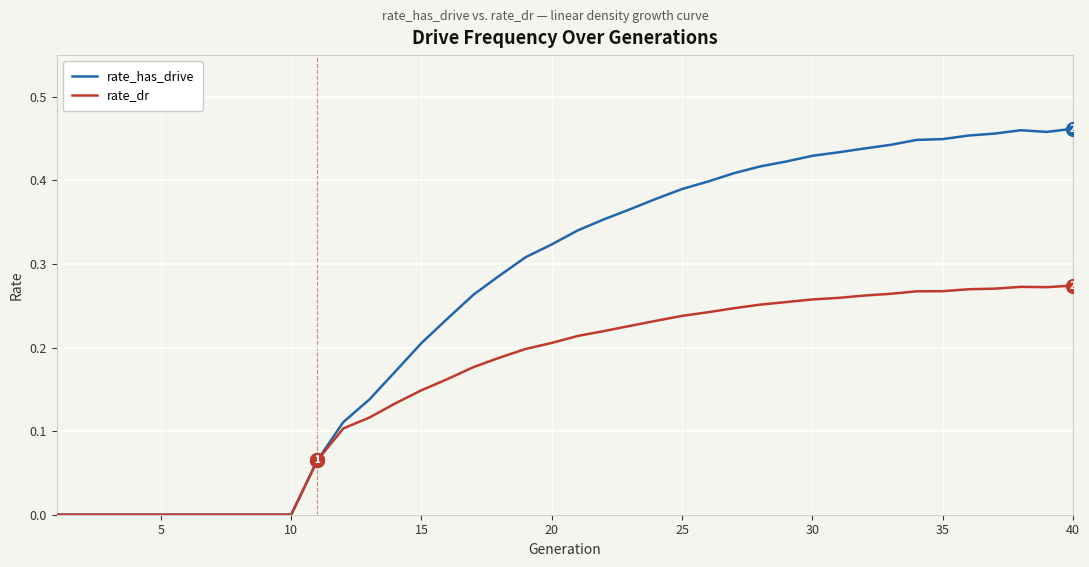

Which series has the largest range (max minus min)?

rate_has_drive